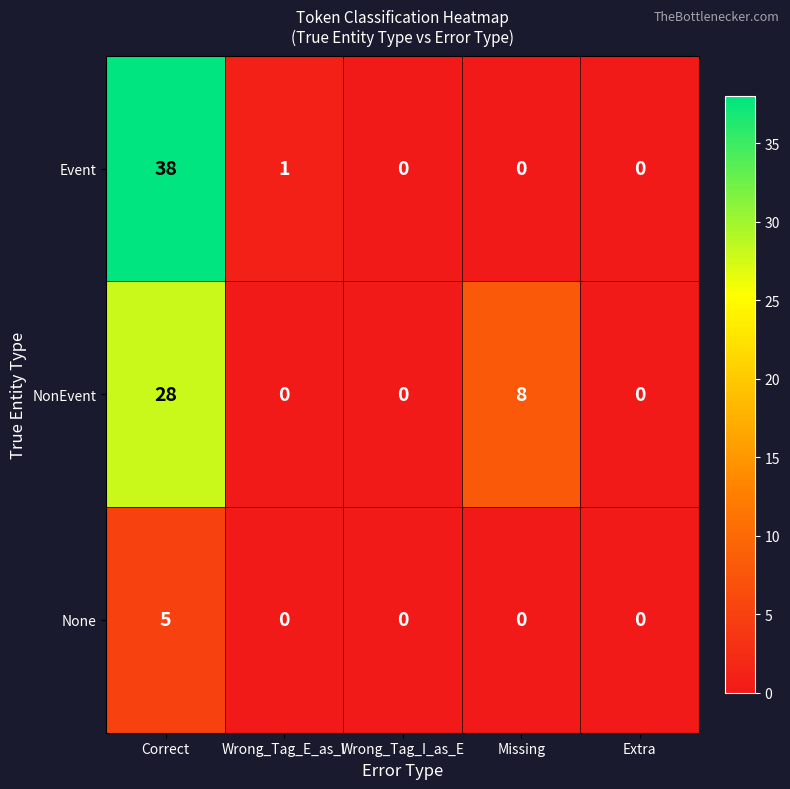

How many values in Event are above zero?

2